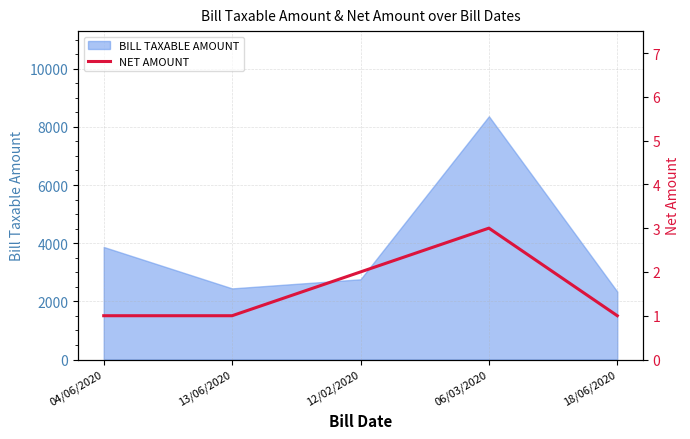

Where is BILL TAXABLE AMOUNT nearest to the value 5349?

04/06/2020